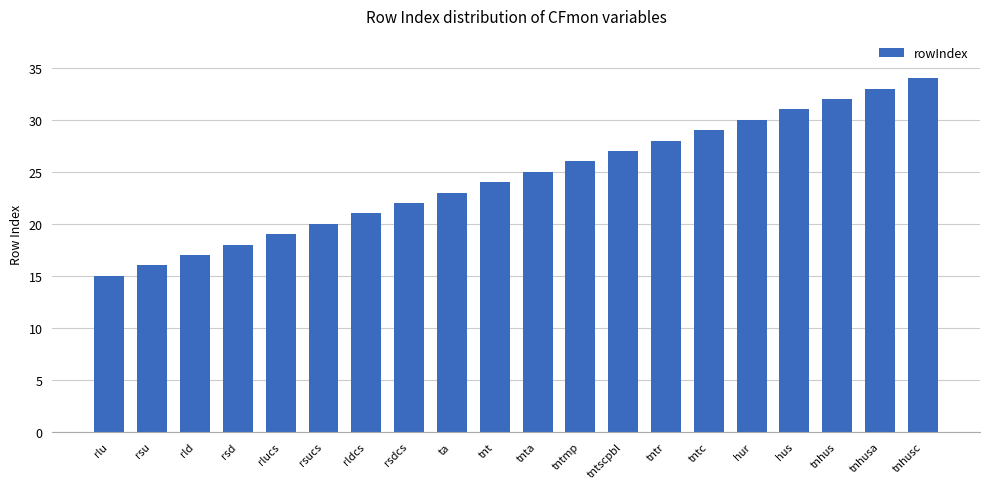

What position from the left is tntmp?

12